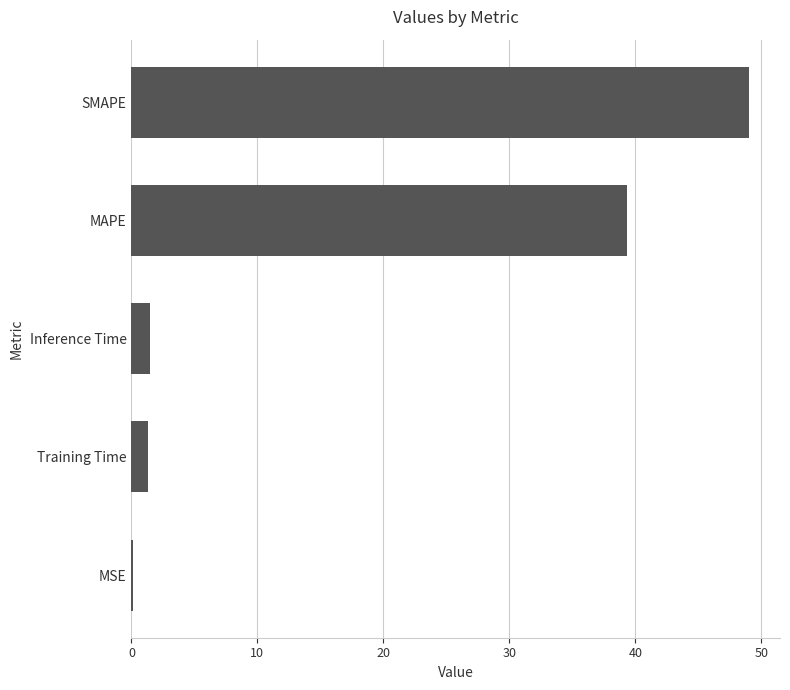

Read the value at MAPE.

39.4